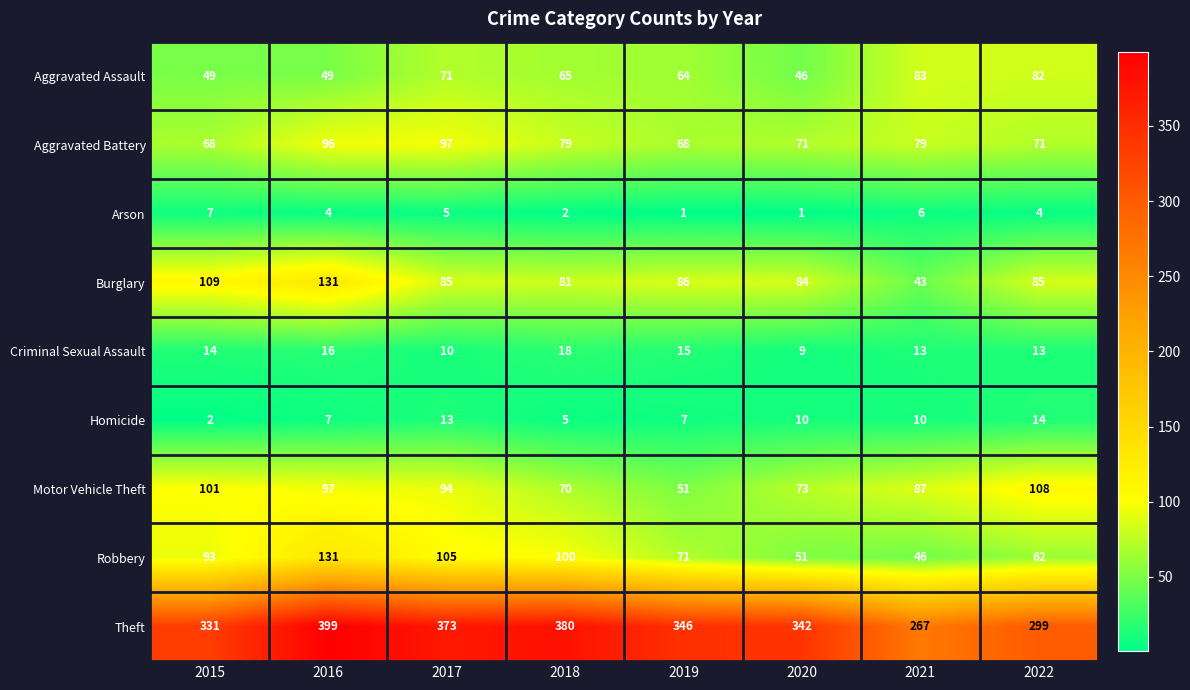

Which series changed the most between 2015 and 2022?

Aggravated Assault